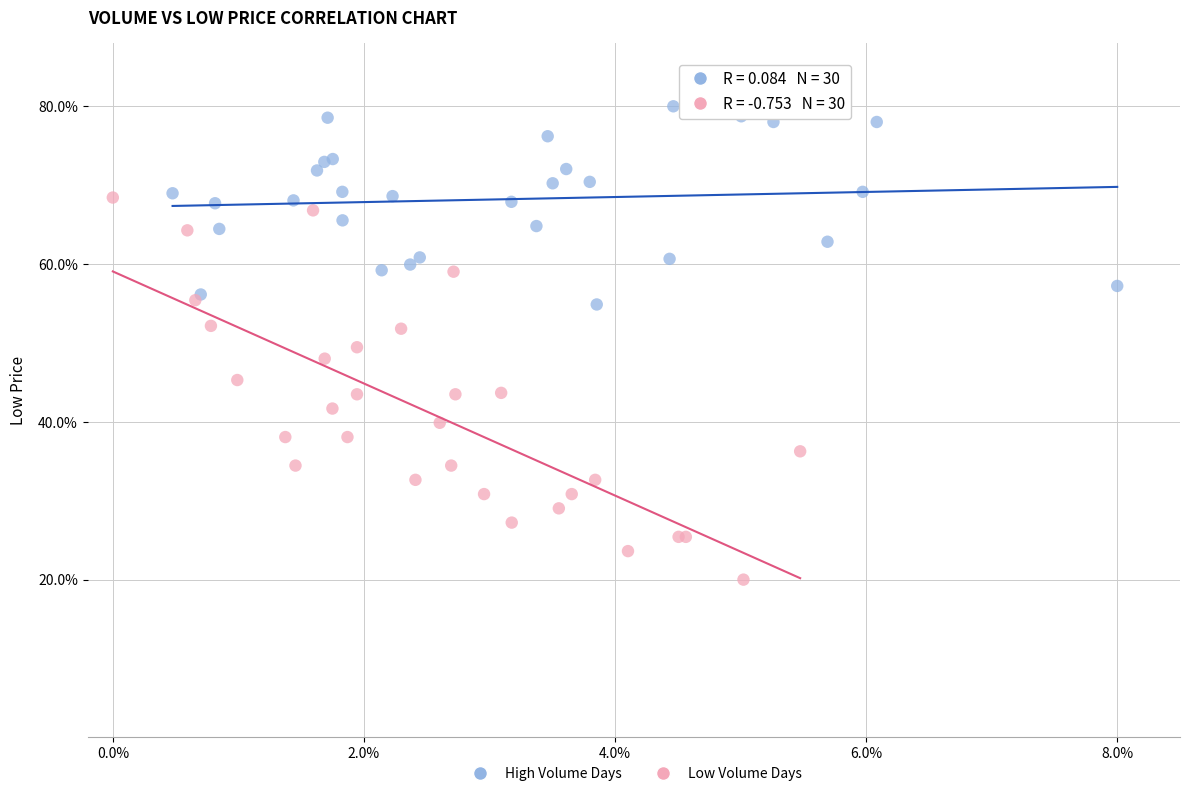

Which series contains the highest Y value?

High Volume Days